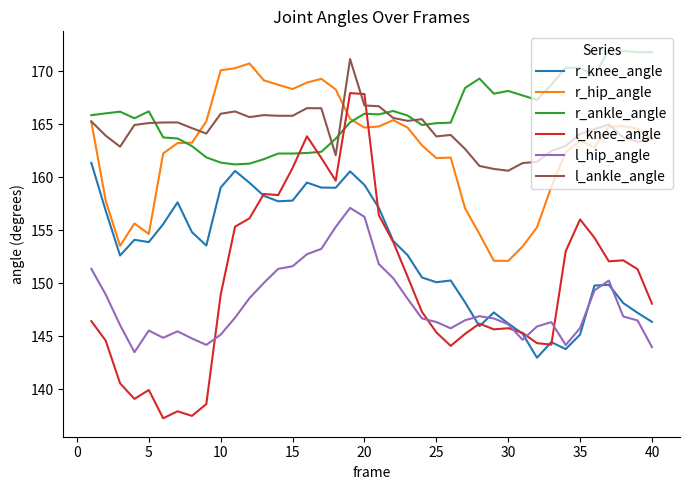

True or false: r_hip_angle and r_knee_angle cross at least once.

False